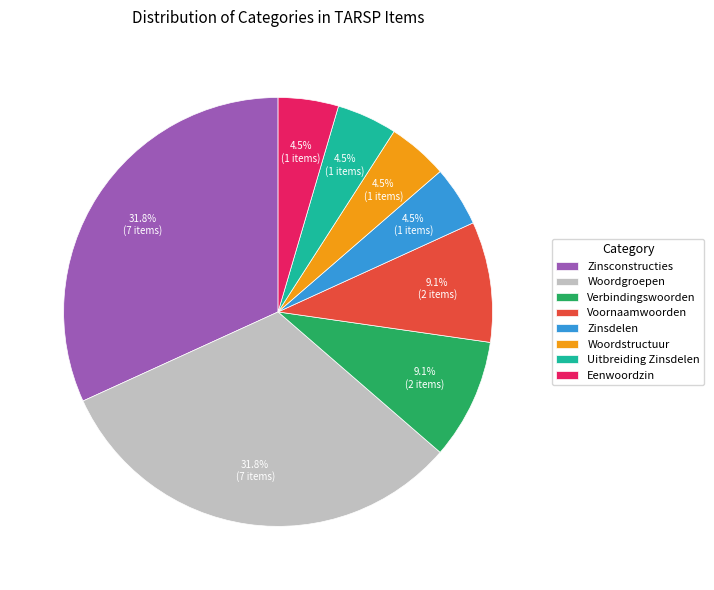

Does any single category account for the majority?

No